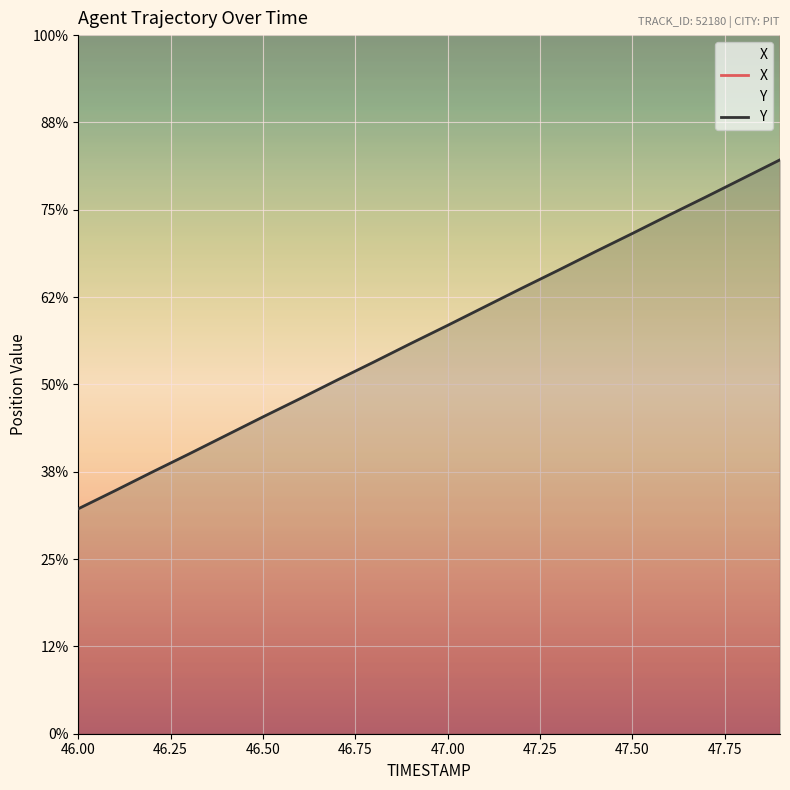

The value of Y at 19 is 2062.4. True or false?

False